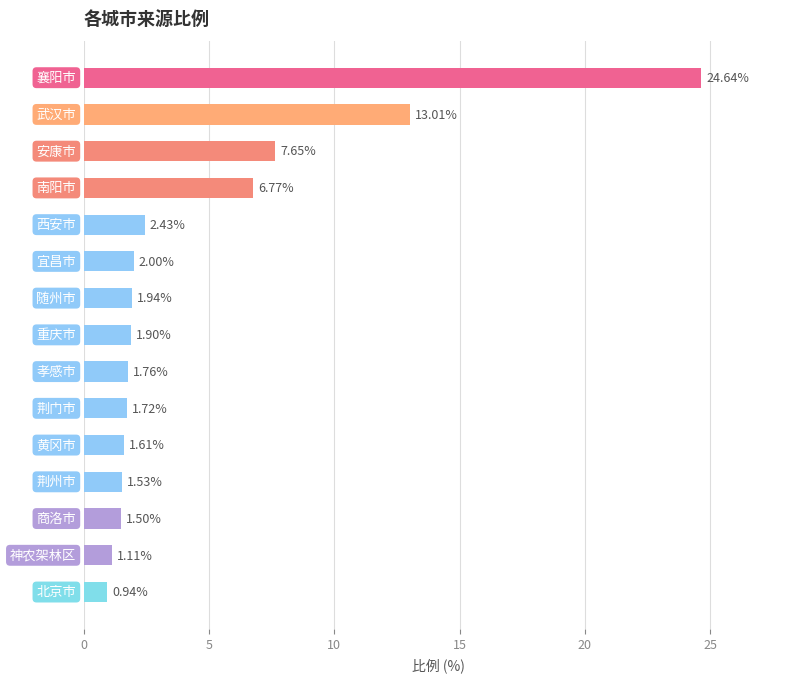

What is the average value?

4.7